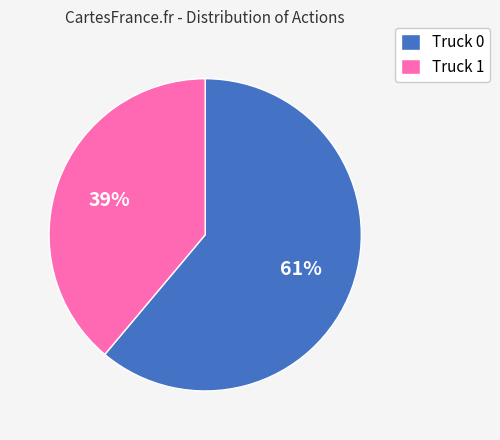

Between Truck 0 and Truck 1, which is larger?

Truck 0